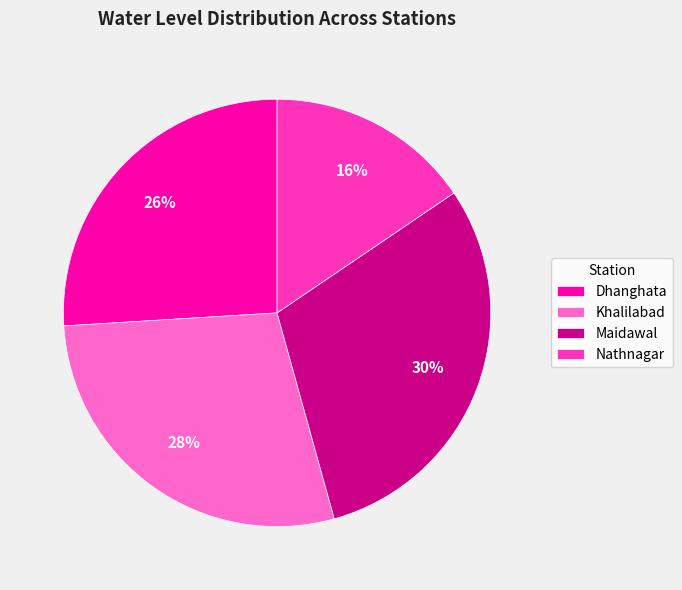

Do Khalilabad and Nathnagar together represent more than half of the pie?

No